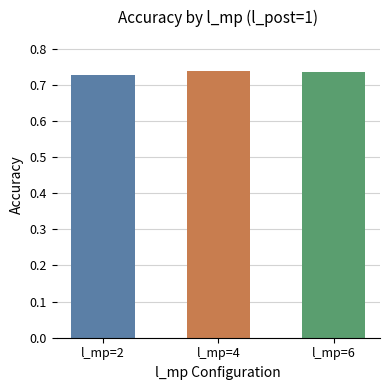

How many series are shown in this chart?

1